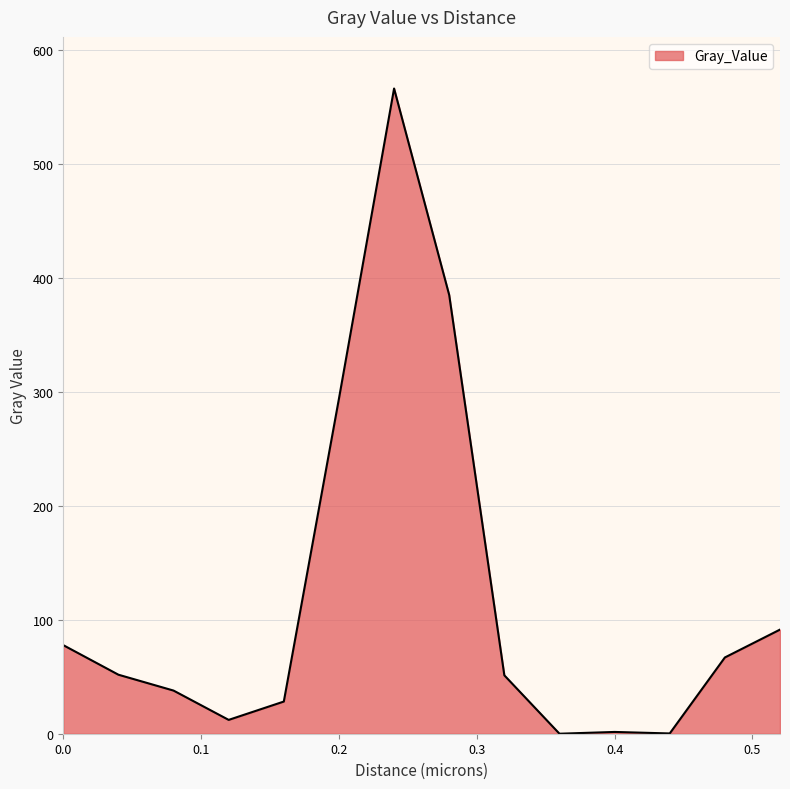

What is the greatest value displayed?

566.1